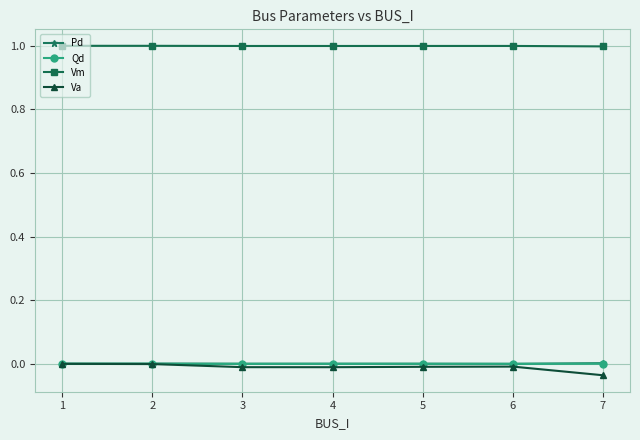

At which label does Va reach its minimum?

7